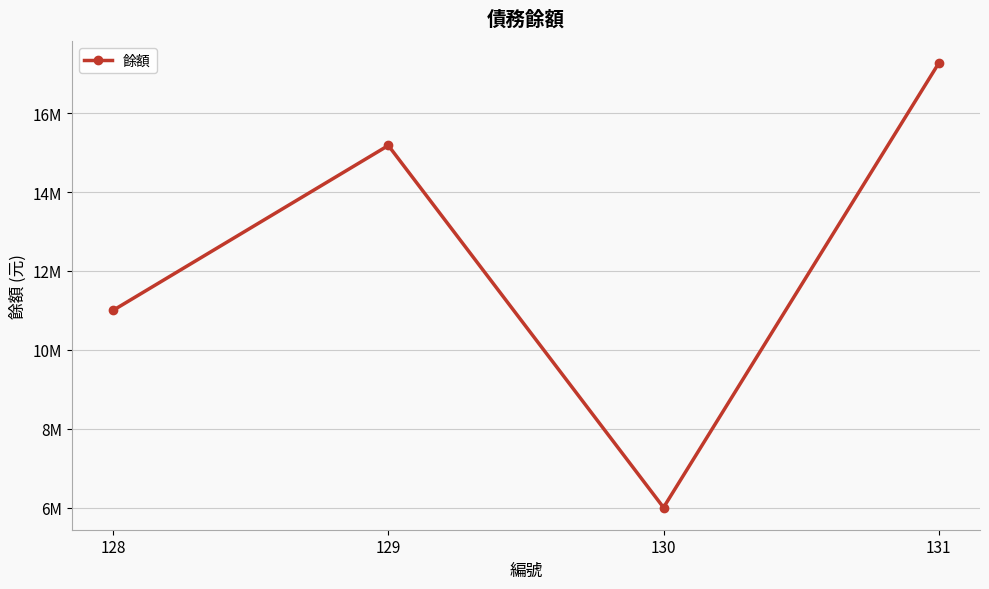

What is the value of the 4th point from the left?

17265000